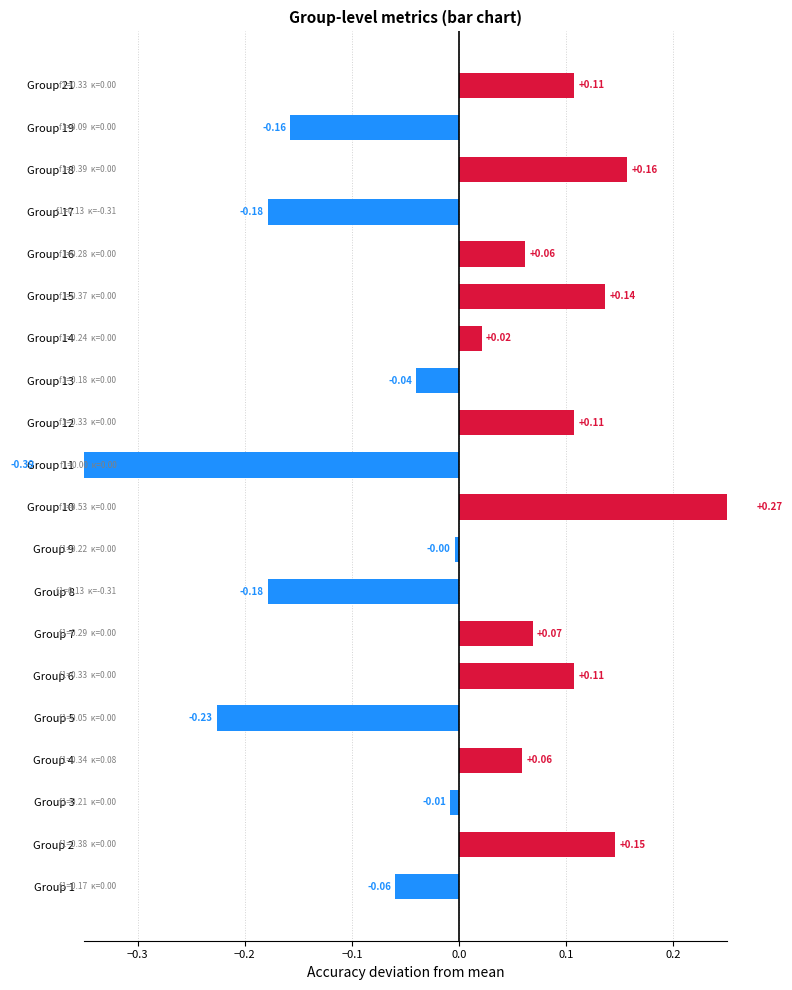

Which has a higher value, Group 13 or Group 8?

Group 13